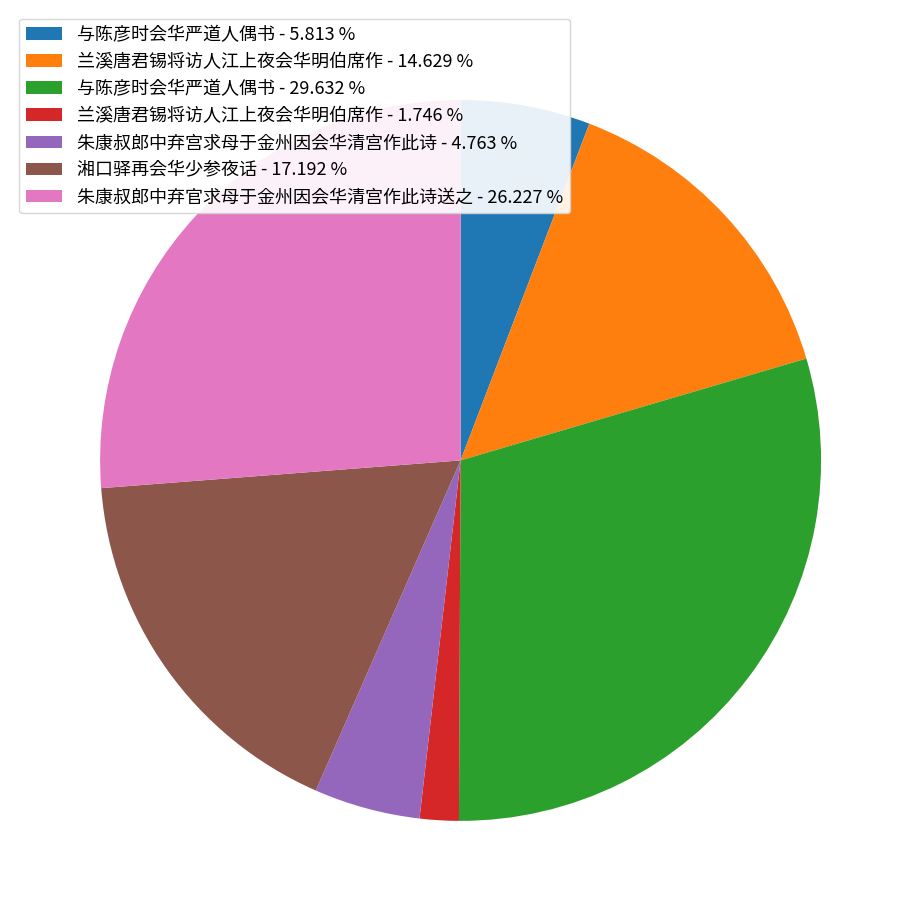

Is the sum of 湘口驿再会华少参夜话 - 17.192 % and 与陈彦时会华严道人偶书 - 29.632 % greater than half?

No